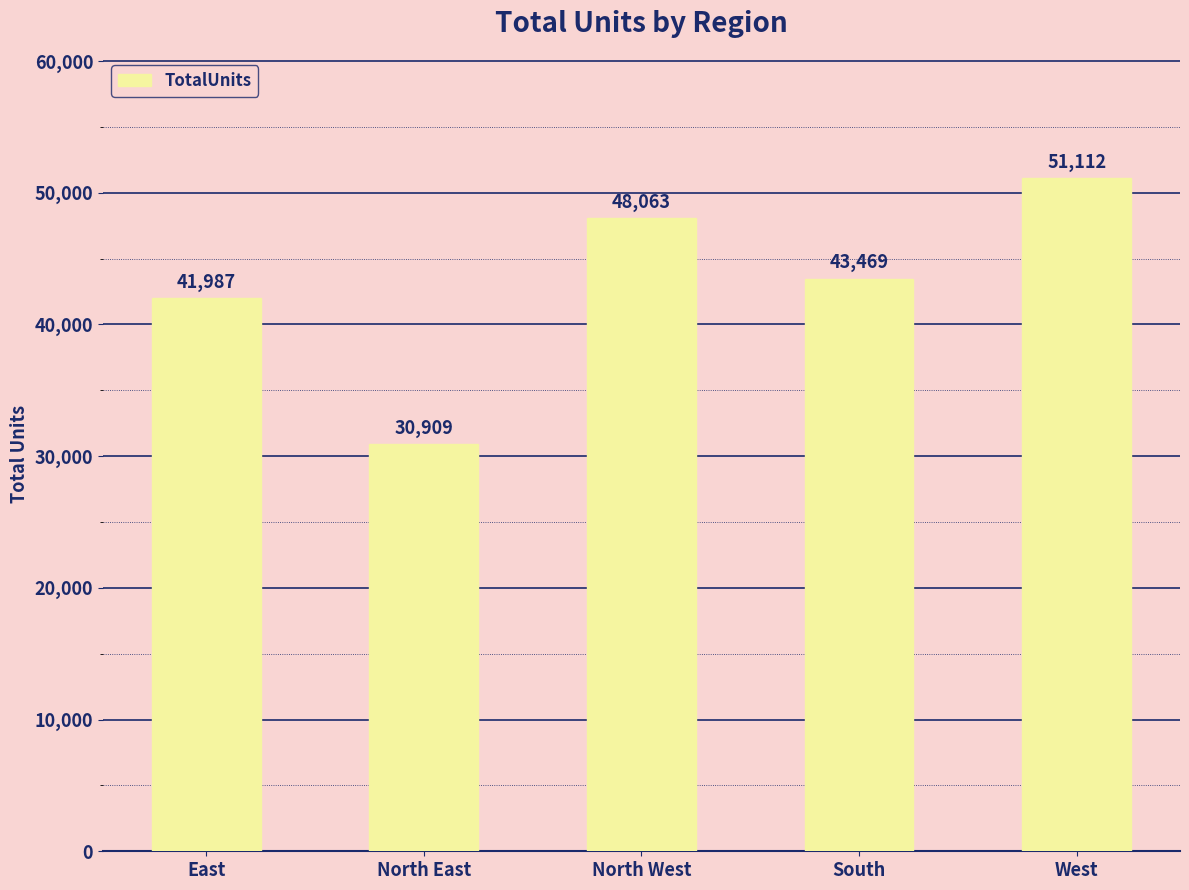

Reading right to left, list all the values displayed in this chart.

West=51112	South=43469	North West=48063	North East=30909	East=41987